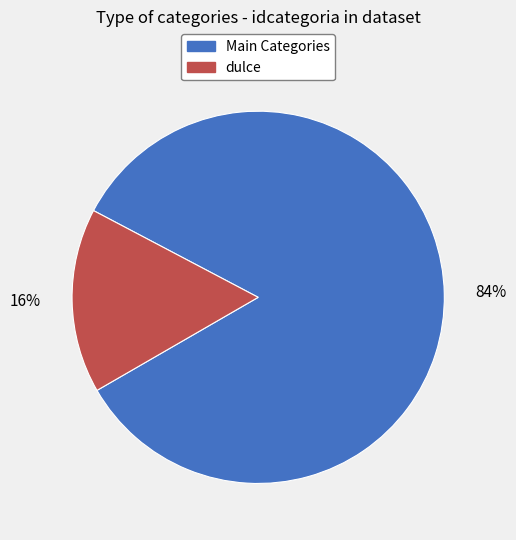

Is there a majority slice in this chart?

Yes